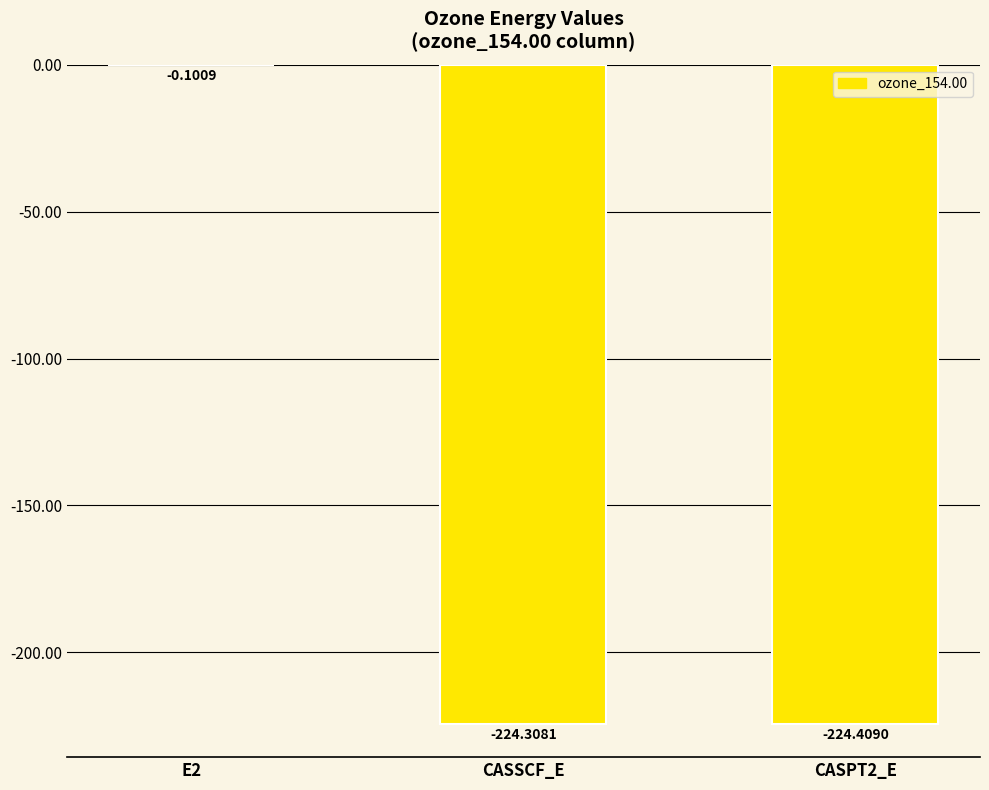

What is the change in value from E2 to CASPT2_E?

-224.3